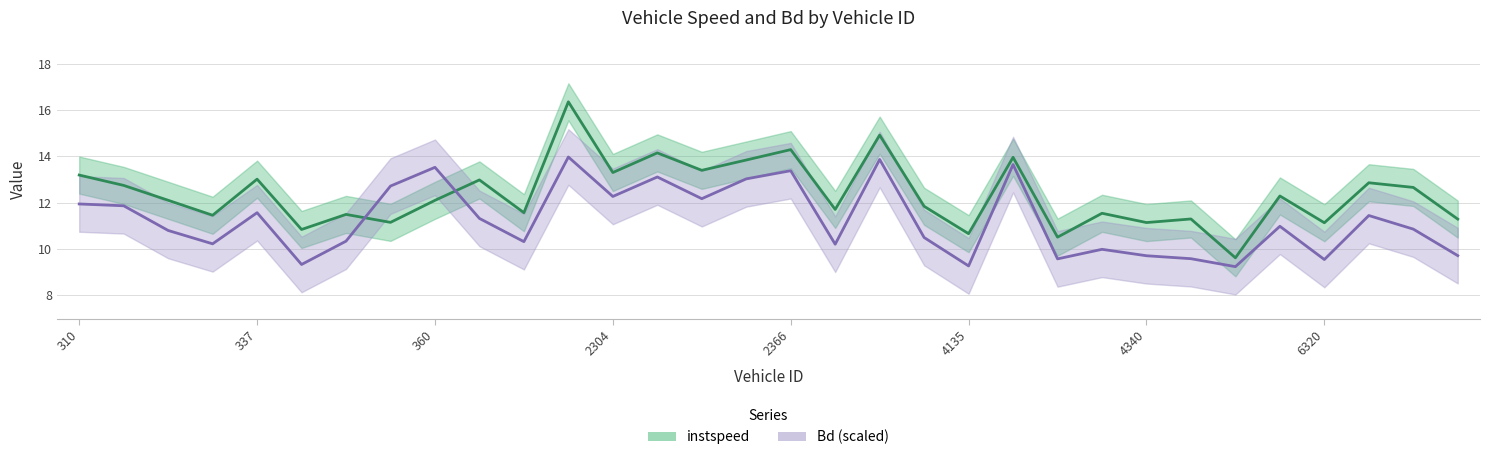

At which label does instspeed first exceed 12?

310